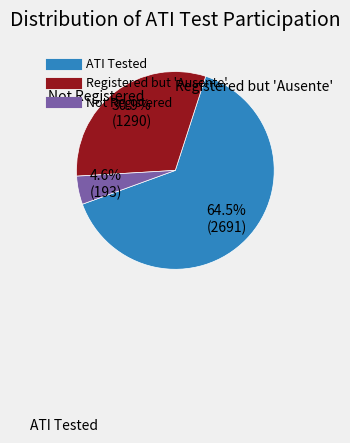

Count the number of slices in the pie.

3